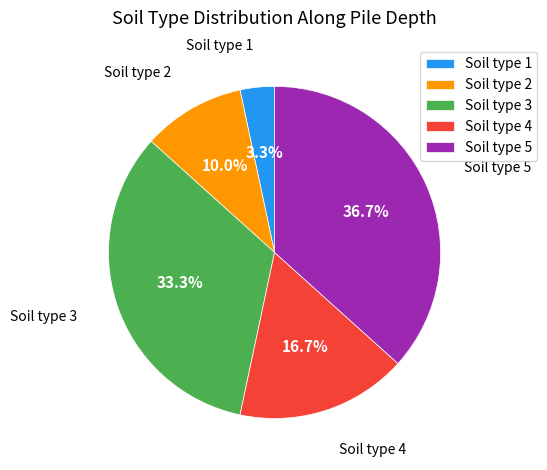

To the nearest percent, what percentage of the pie is Soil type 3?

33%